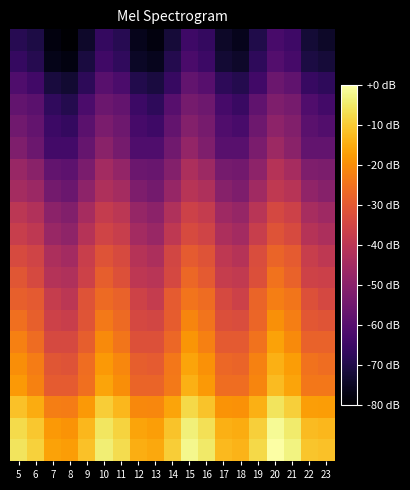

At which category does the chart reach its peak across all series?

20